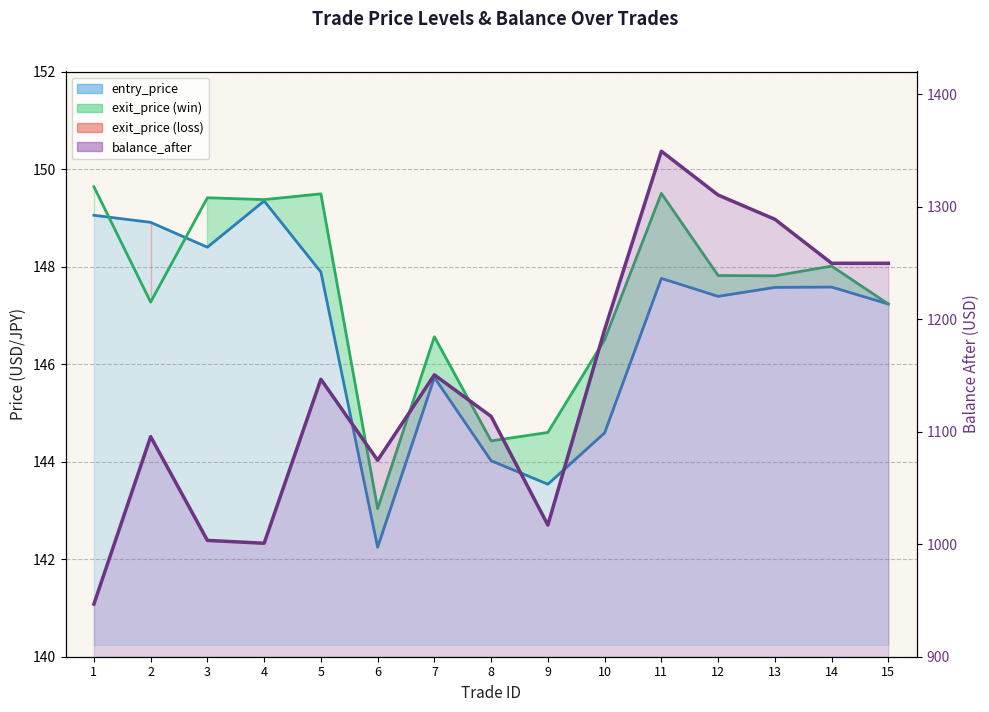

True or false: the data has more than 2 interior local peaks.

True